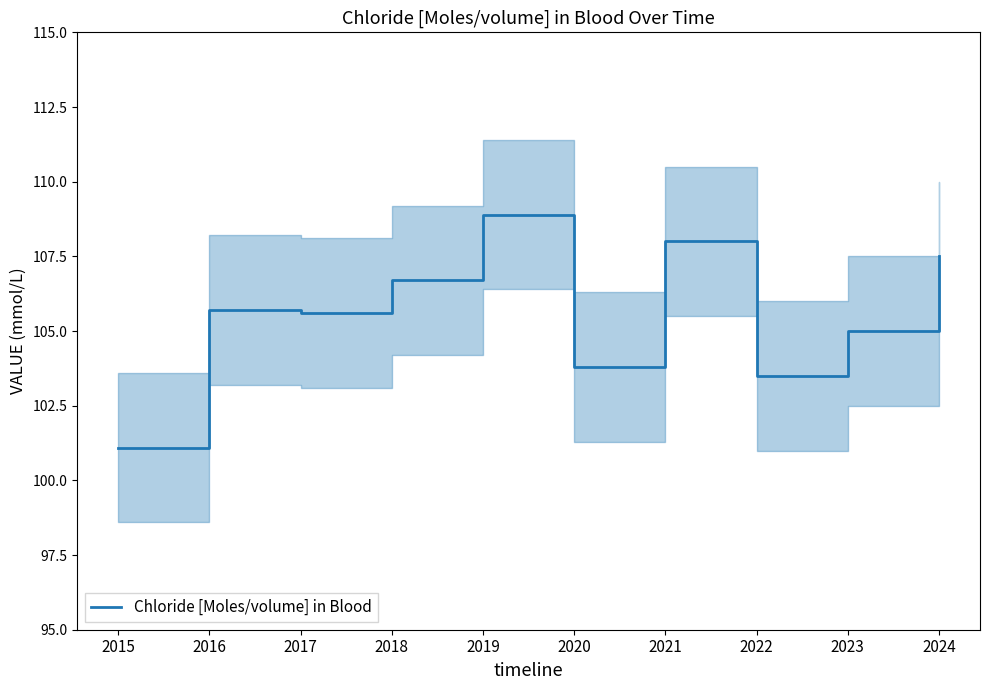

What is the difference between the values at 2017 and 2021?

2.4